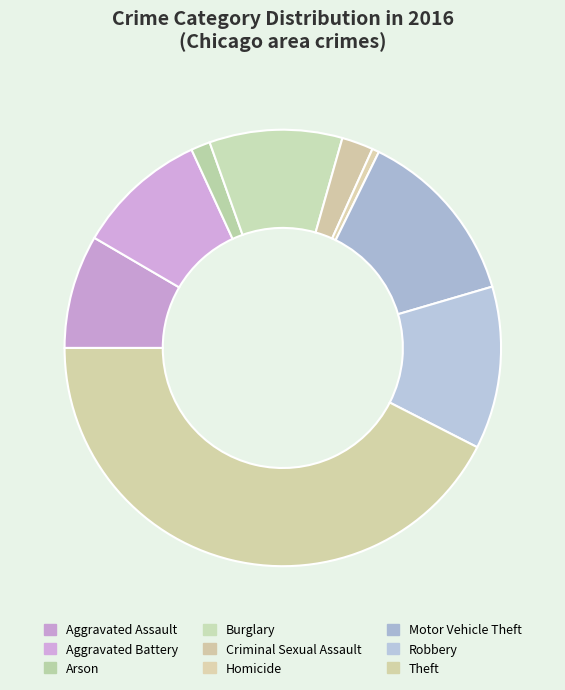

True or false: Aggravated Battery accounts for 3% of the total.

False